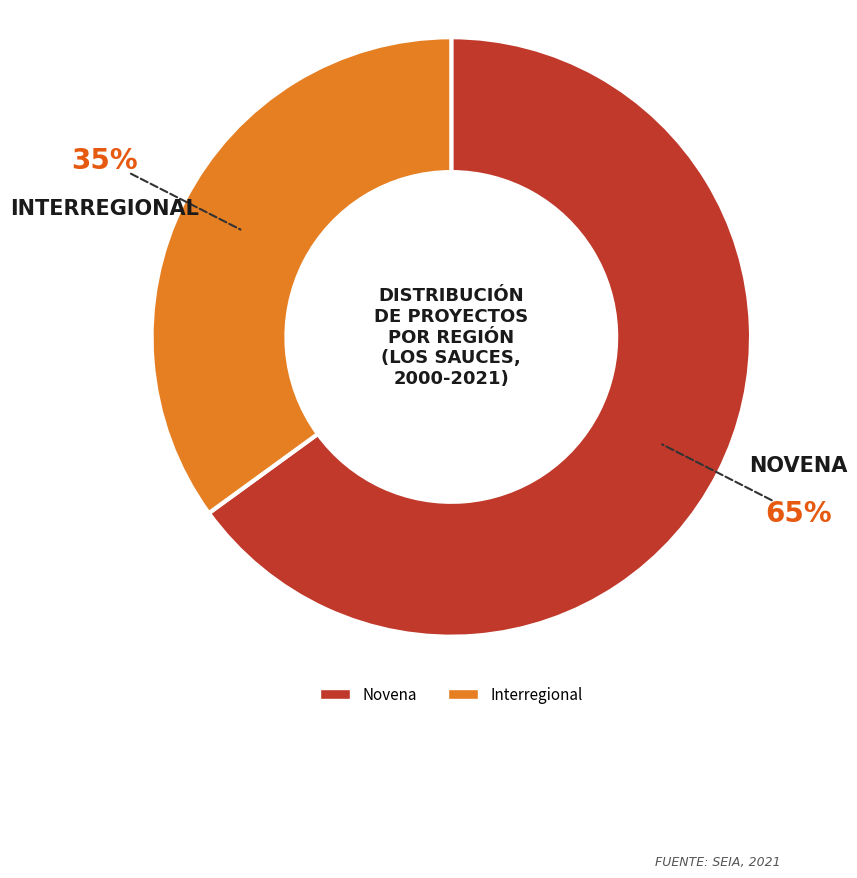

To the nearest percent, what is the difference between the Novena and Interregional slice percentages?

30%